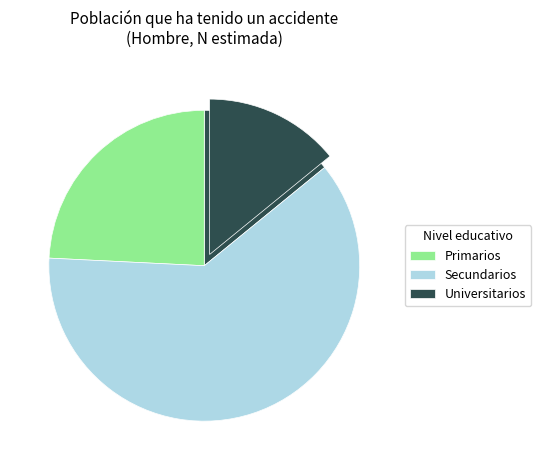

Count the number of slices in the pie.

3